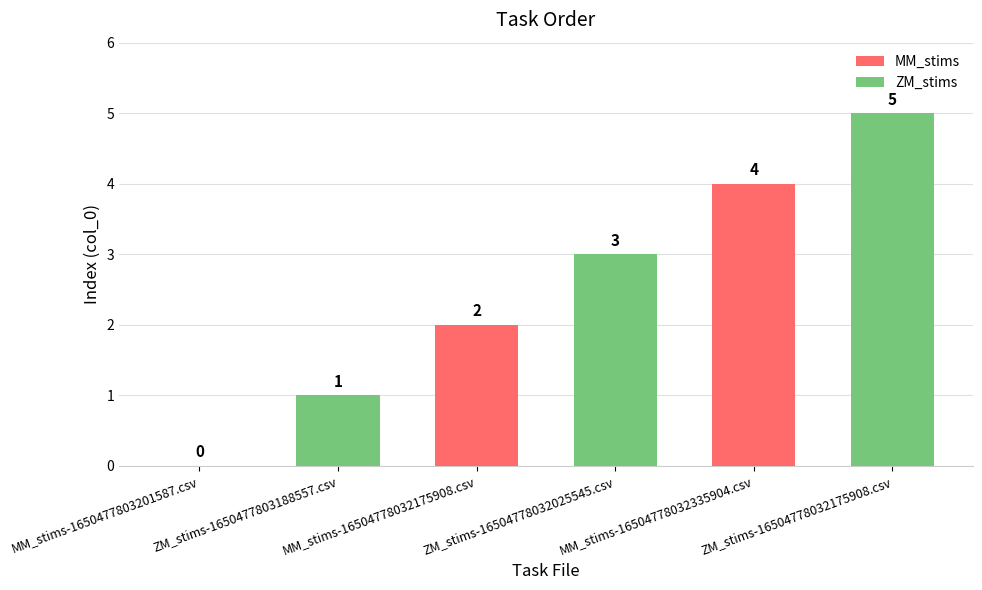

Reading left to right, list all the values displayed in this chart.

MM_stims: 0	2	4
ZM_stims: 1	3	5